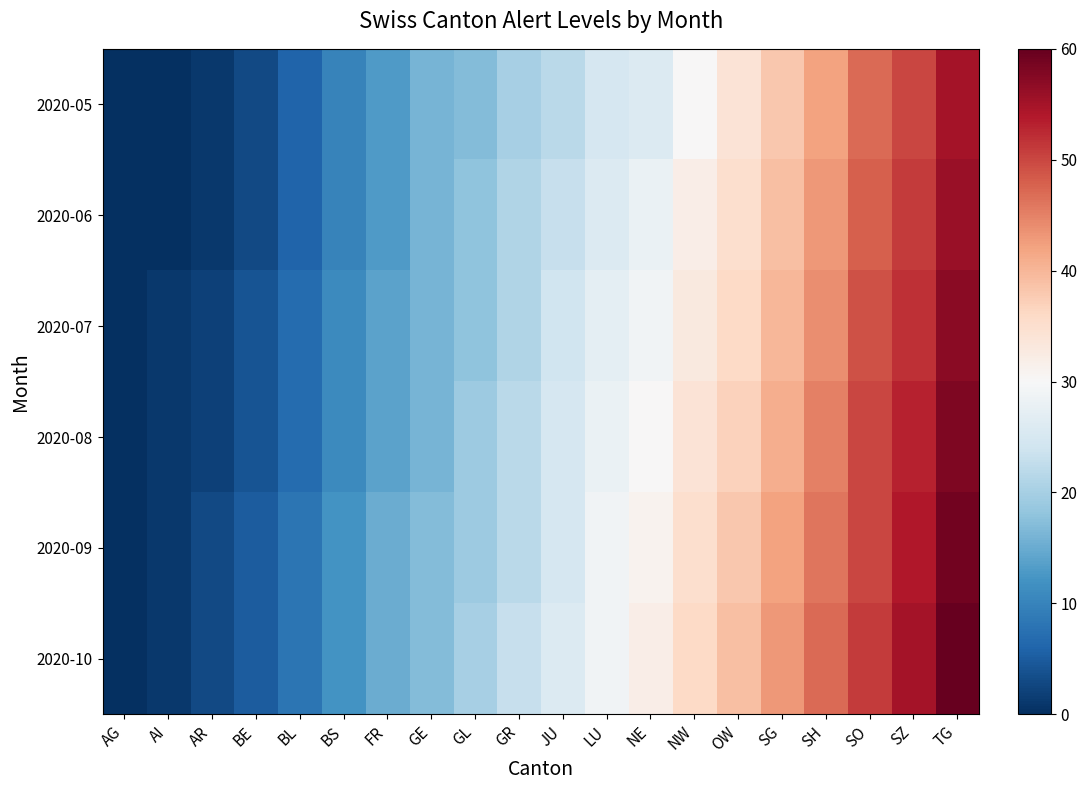

Reading left to right, what are all the values shown in this chart?

2020-05: AG=0	AI=0	AR=1	BE=3	BL=6	BS=10	FR=13	GE=16	GL=17	GR=20	JU=22	LU=25	NE=26	NW=30	OW=34	SG=38	SH=42	SO=47	SZ=50	TG=55
2020-06: AG=0	AI=0	AR=1	BE=3	BL=6	BS=10	FR=13	GE=16	GL=18	GR=21	JU=23	LU=26	NE=28	NW=32	OW=35	SG=39	SH=43	SO=48	SZ=51	TG=56
2020-07: AG=0	AI=1	AR=2	BE=4	BL=7	BS=11	FR=14	GE=16	GL=18	GR=21	JU=24	LU=27	NE=29	NW=33	OW=36	SG=40	SH=44	SO=49	SZ=52	TG=57
2020-08: AG=0	AI=1	AR=2	BE=4	BL=7	BS=11	FR=14	GE=16	GL=19	GR=22	JU=25	LU=28	NE=30	NW=34	OW=37	SG=41	SH=45	SO=50	SZ=53	TG=58
2020-09: AG=0	AI=1	AR=3	BE=5	BL=8	BS=12	FR=15	GE=17	GL=19	GR=22	JU=25	LU=29	NE=31	NW=35	OW=38	SG=42	SH=46	SO=50	SZ=54	TG=59
2020-10: AG=0	AI=1	AR=3	BE=5	BL=8	BS=12	FR=15	GE=17	GL=20	GR=23	JU=26	LU=29	NE=32	NW=36	OW=39	SG=43	SH=47	SO=51	SZ=55	TG=60